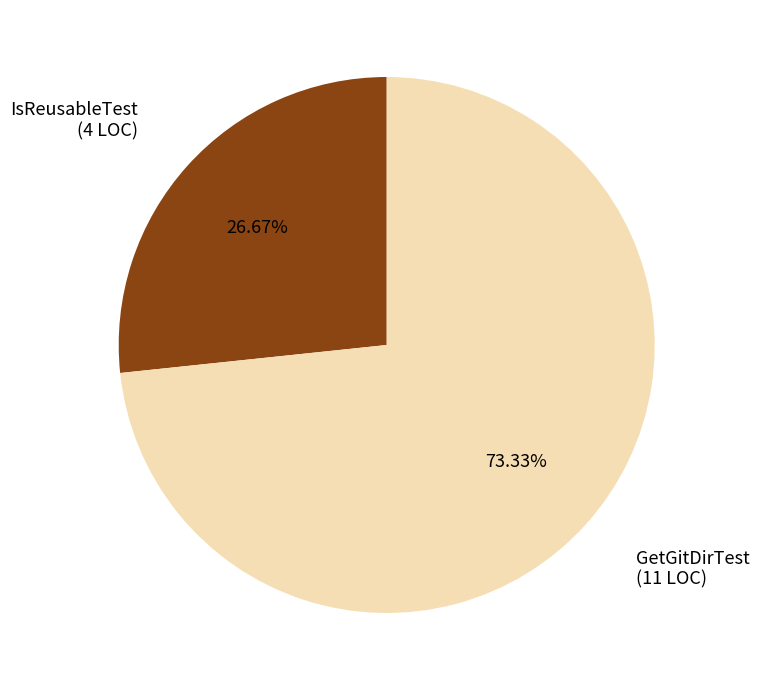

Is there a majority slice in this chart?

Yes